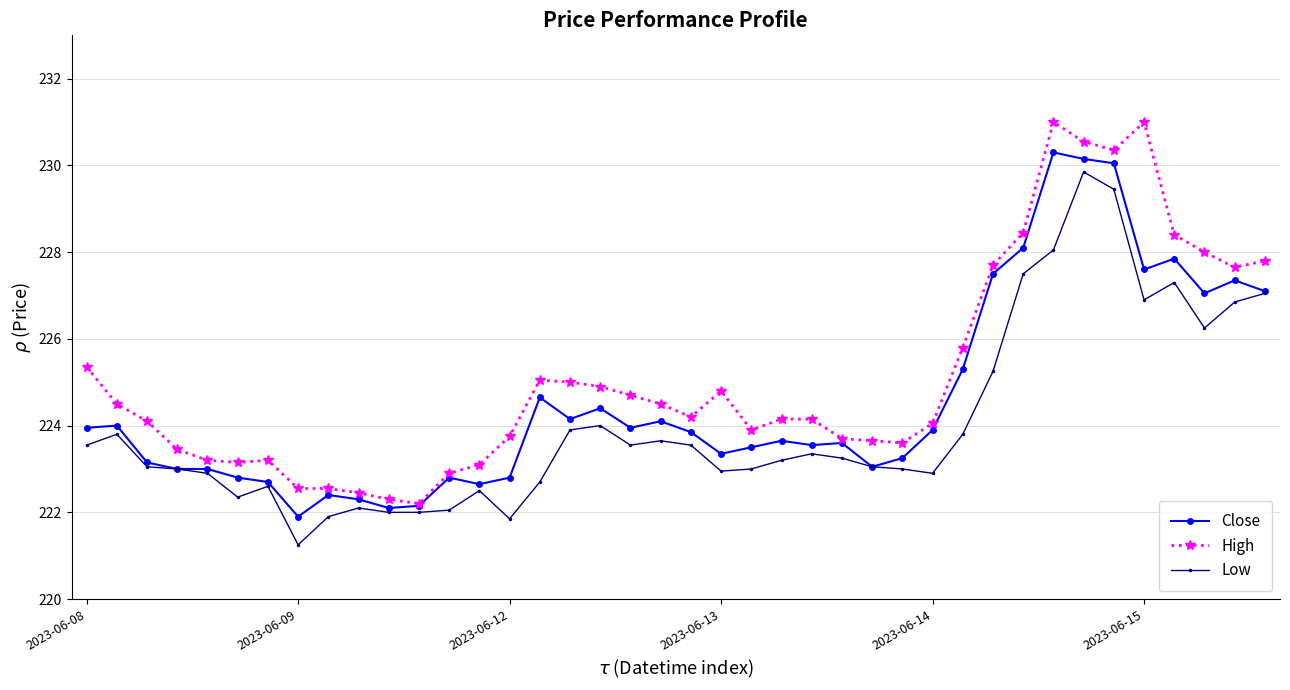

List the series in order of their overall mean, highest first.

High, Close, Low